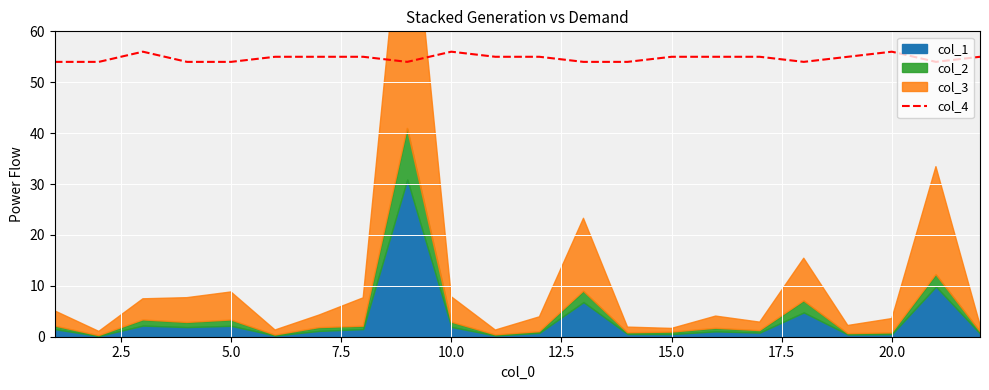

What is the lowest value of the col_4 series?

54